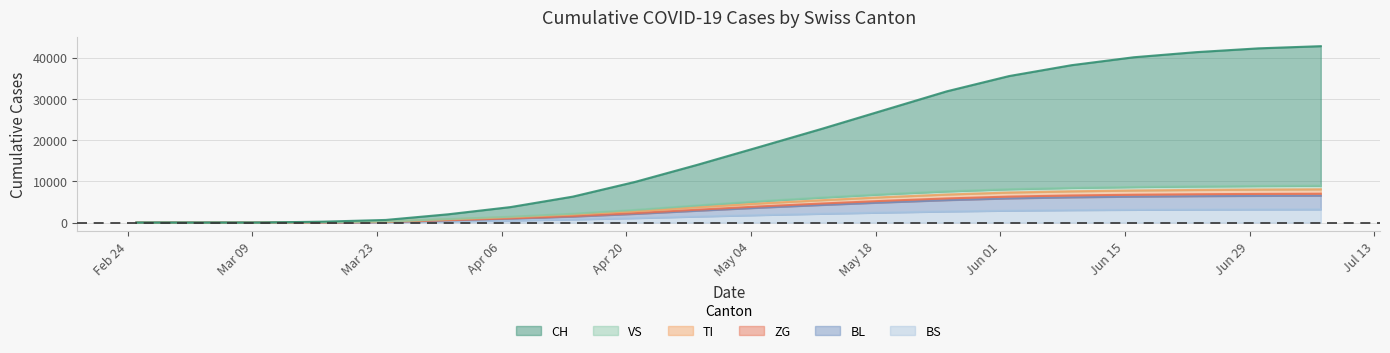

Is it true that VS equals 6898 at 2020-05-19?

True